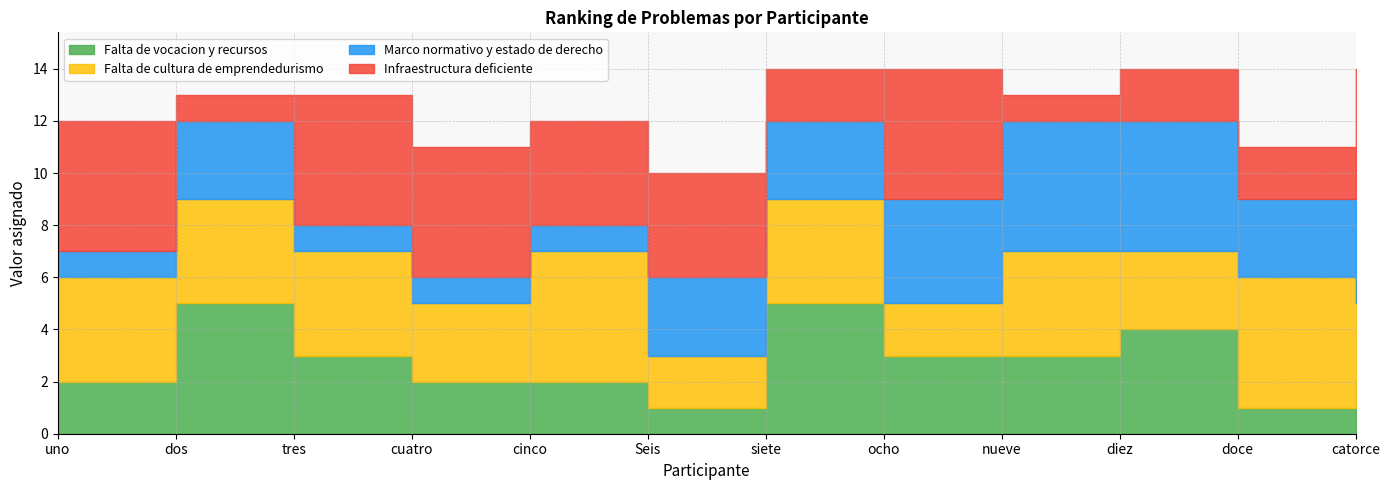

Reading left to right, extract all data points from this chart.

Falta de vocacion y recursos: uno=2	dos=5	tres=3	cuatro=2	cinco=2	Seis=1	siete=5	ocho=3	nueve=3	diez=4	doce=1	catorce=2
Falta de cultura de emprendedurismo: uno=4	dos=4	tres=4	cuatro=3	cinco=5	Seis=2	siete=4	ocho=2	nueve=4	diez=3	doce=5	catorce=3
Marco normativo y estado de derecho: uno=1	dos=3	tres=1	cuatro=1	cinco=1	Seis=3	siete=3	ocho=4	nueve=5	diez=5	doce=3	catorce=4
Infraestructura deficiente: uno=5	dos=1	tres=5	cuatro=5	cinco=4	Seis=4	siete=2	ocho=5	nueve=1	diez=2	doce=2	catorce=5